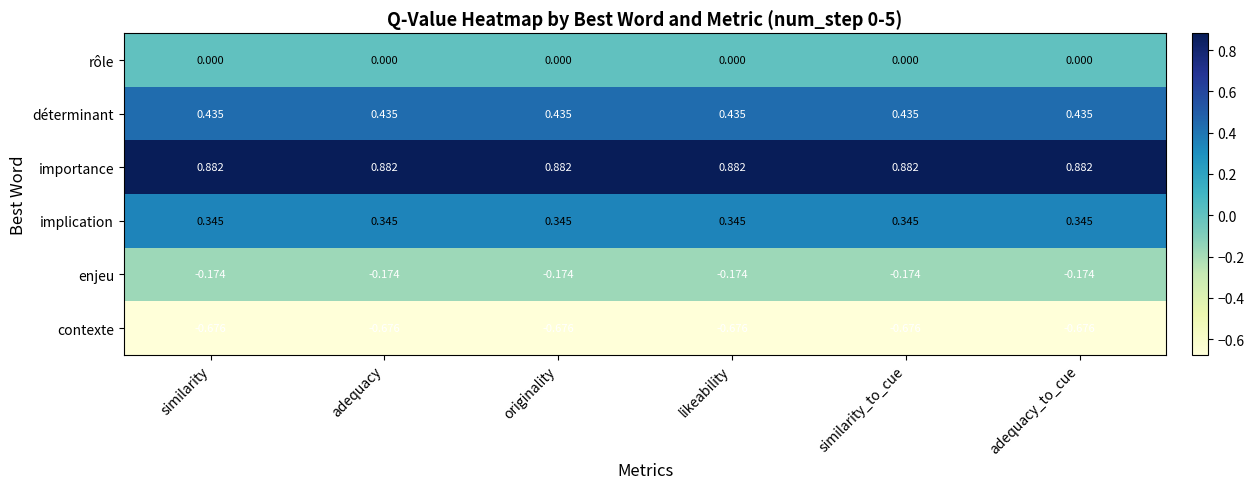

At adequacy_to_cue, list the series in order from largest to smallest.

importance, déterminant, implication, rôle, enjeu, contexte